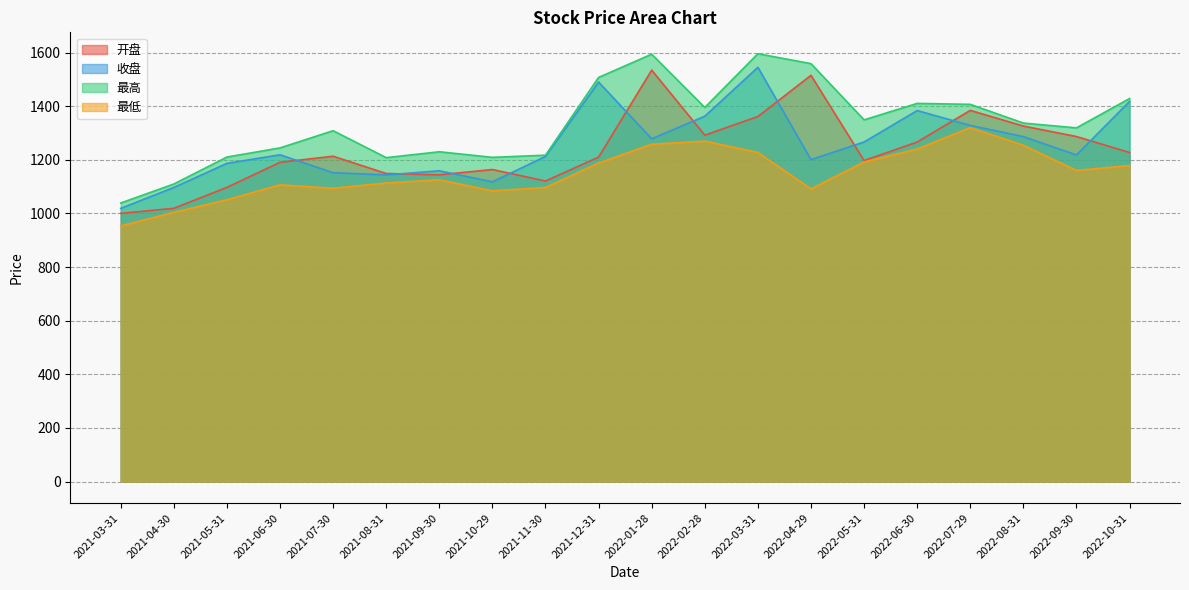

True or false: 最高 has a value of 2279.4 at 2022-01-28.

False